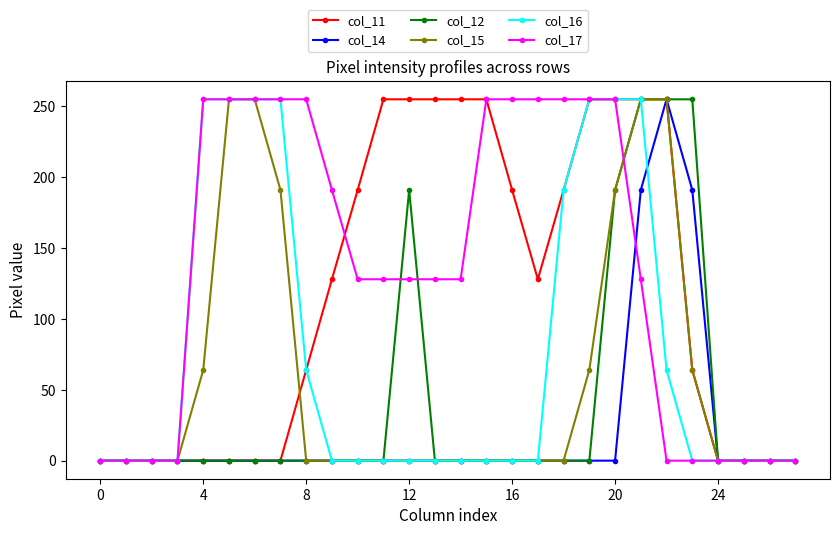

What is the greatest value displayed?

255